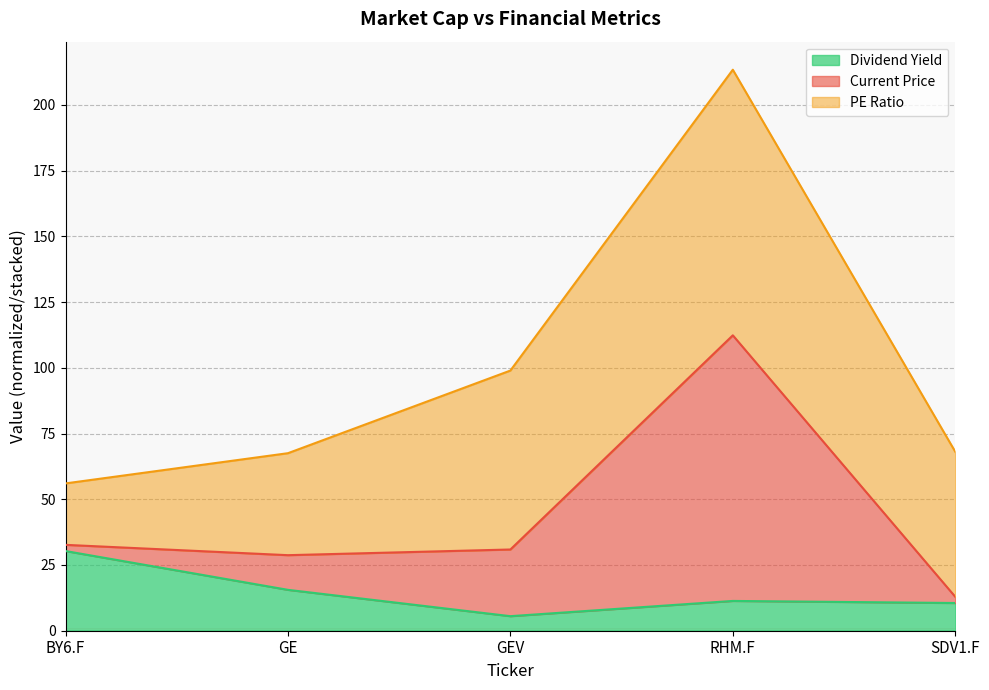

At how many categories does at least one series exceed 8?

5